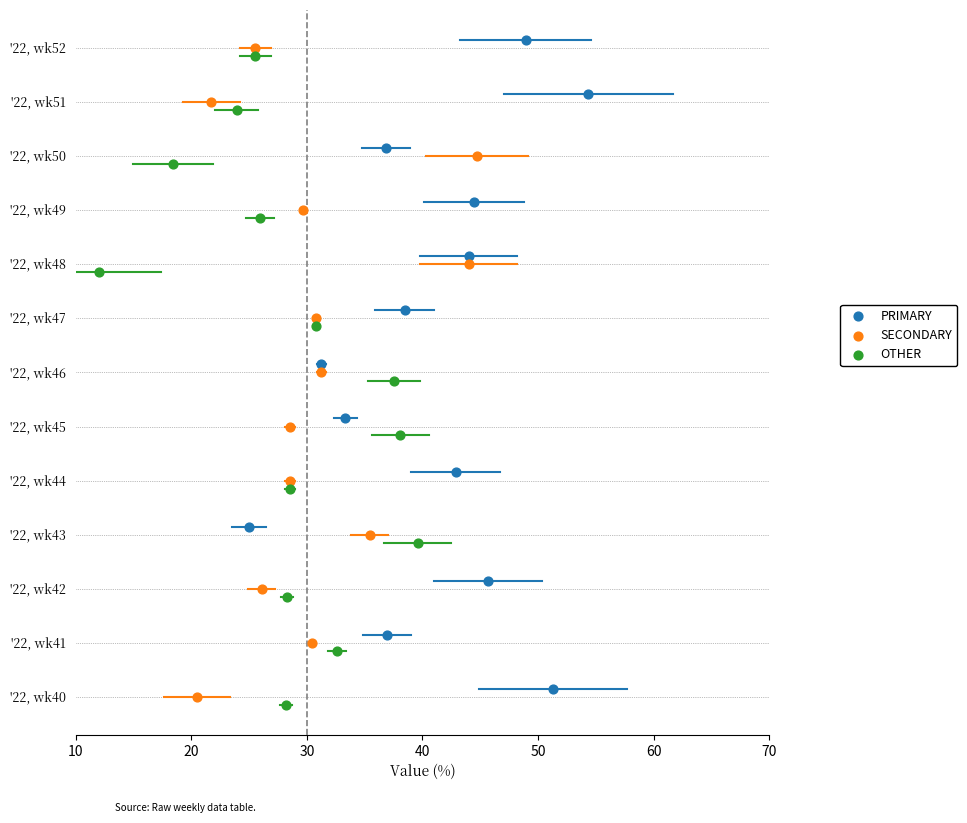

Which series reaches the minimum Y coordinate?

OTHER